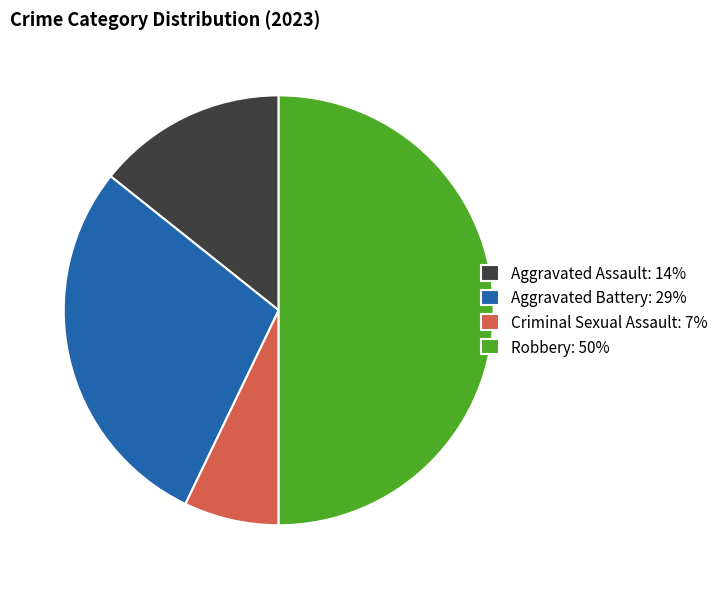

Does Aggravated Assault represent more than half of the total?

No